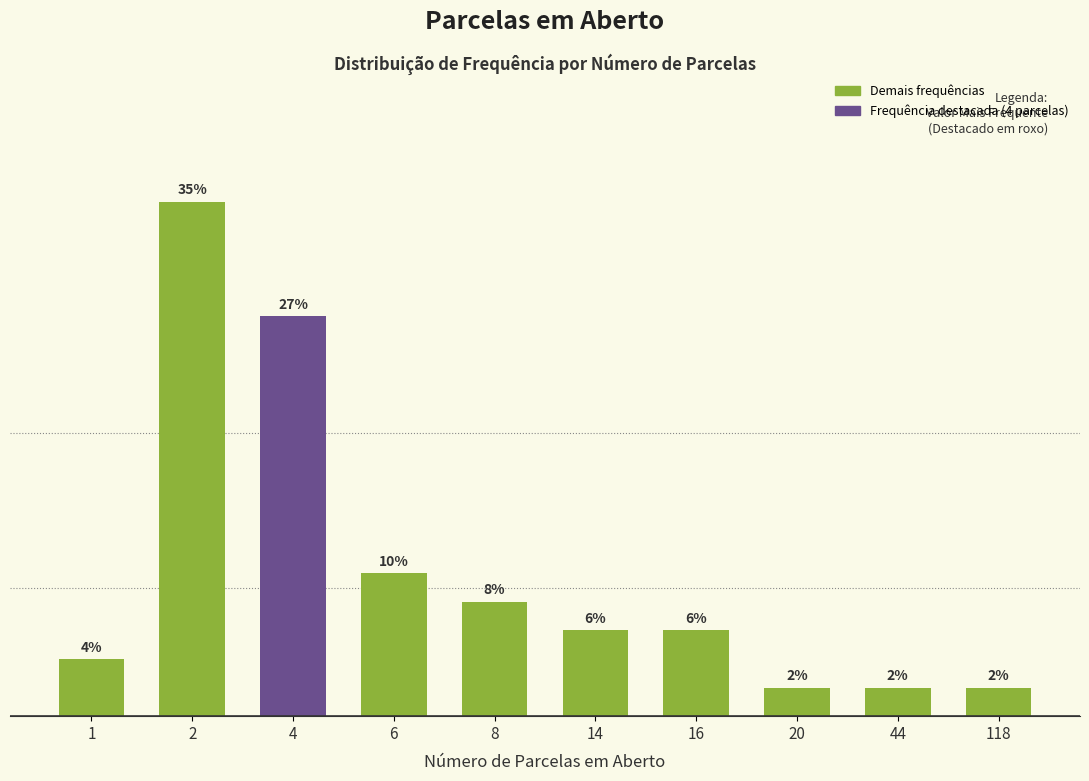

What value does the data have at 2?

34.6